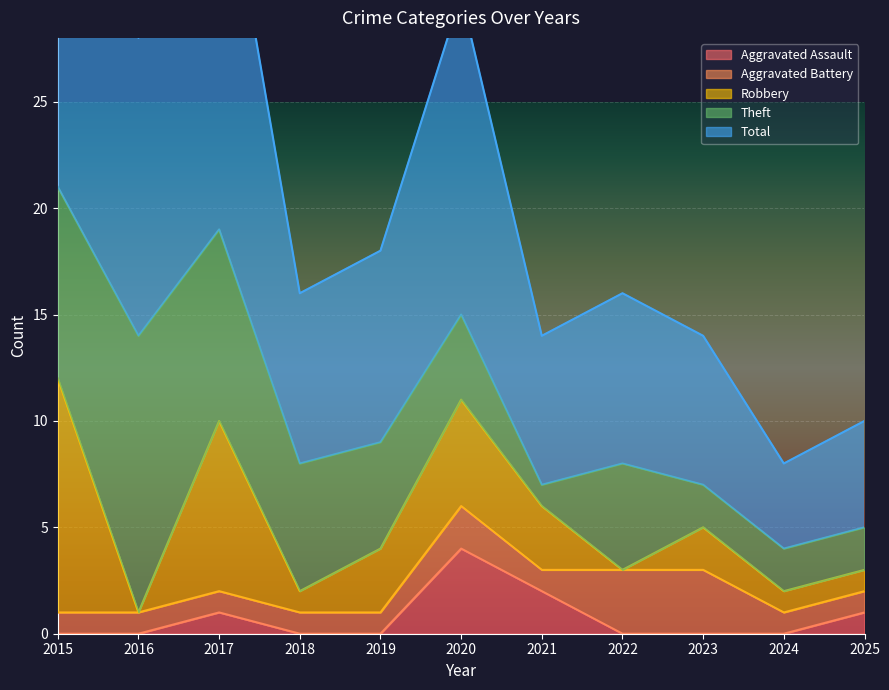

At which label does Robbery first exceed 2?

2015